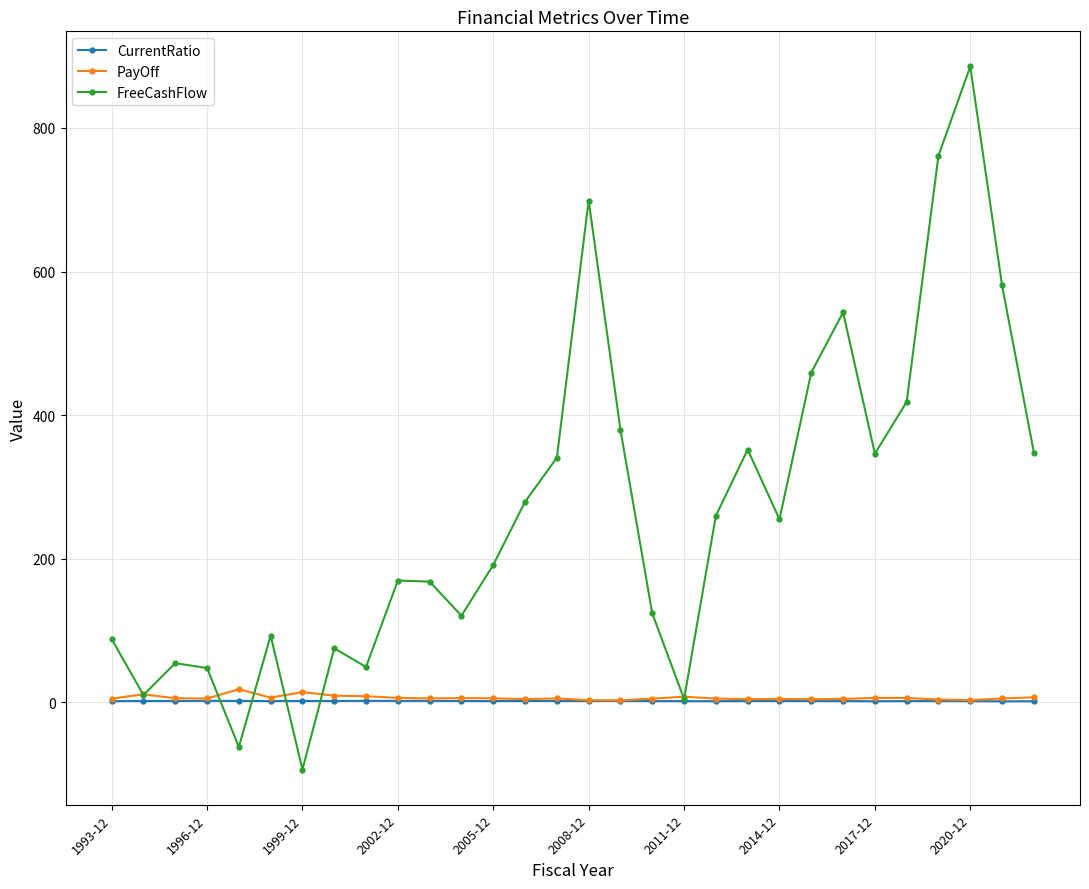

Which series has the largest range (max minus min)?

FreeCashFlow